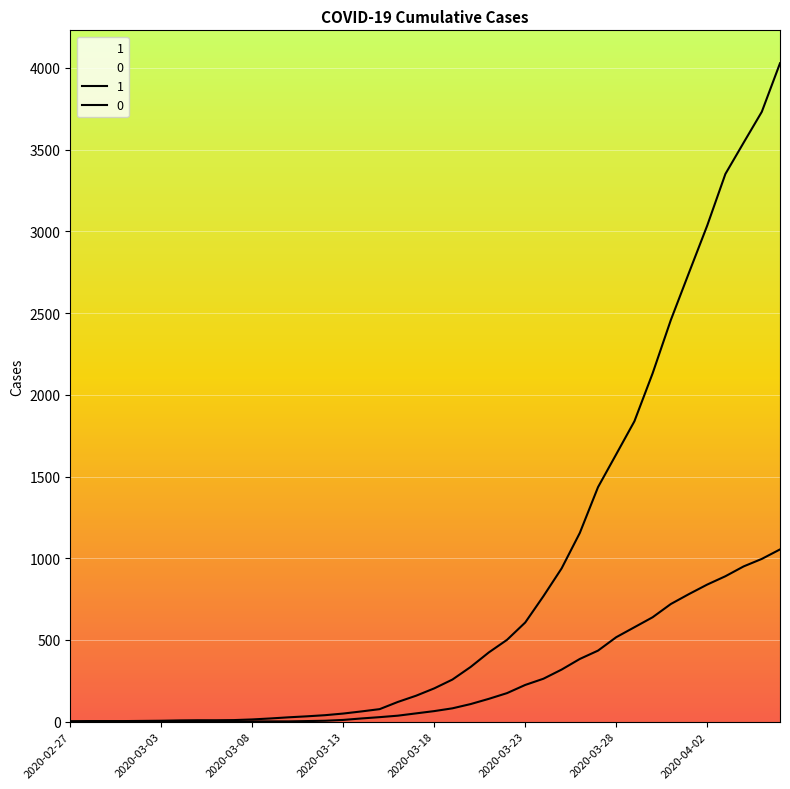

What are all the series names shown in the legend?

1, 0